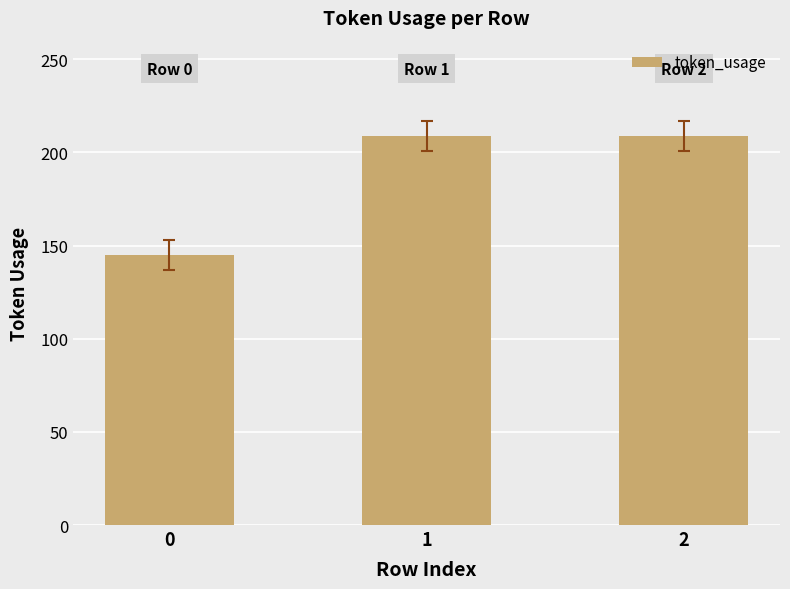

What is the change in value from 0 to 2?

+64